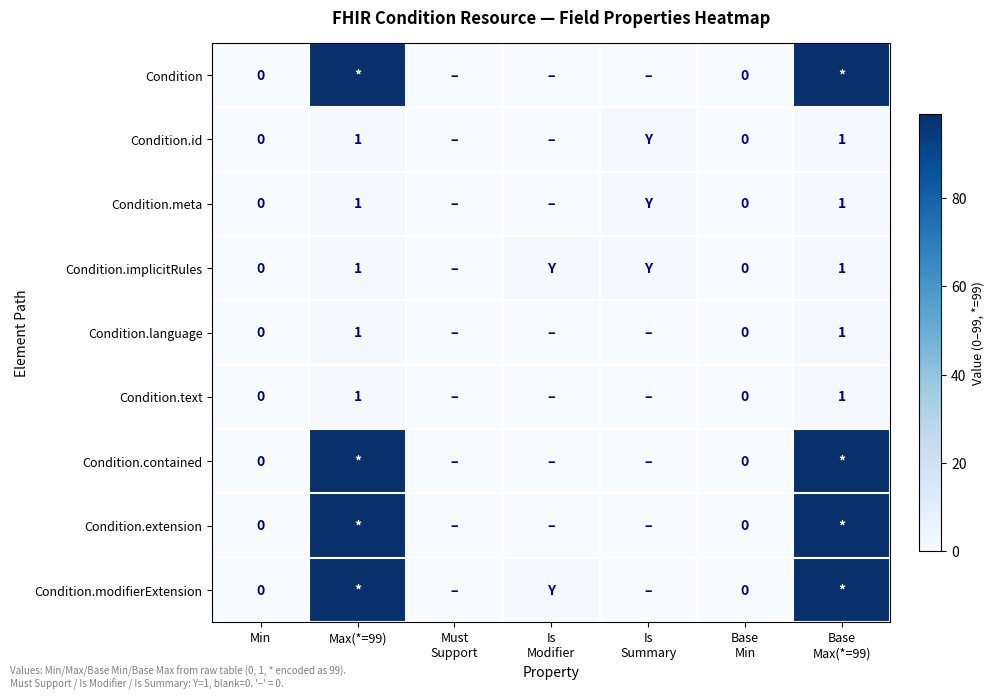

At Base Min, list the series in order from largest to smallest.

Condition, Condition.id, Condition.meta, Condition.implicitRules, Condition.language, Condition.text, Condition.contained, Condition.extension, Condition.modifierExtension